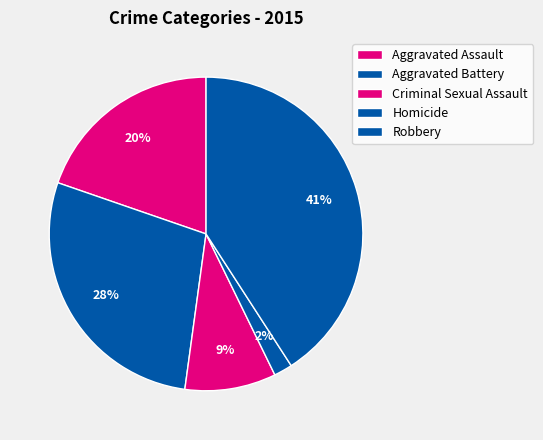

Is the sum of Criminal Sexual Assault and Aggravated Assault greater than half?

No